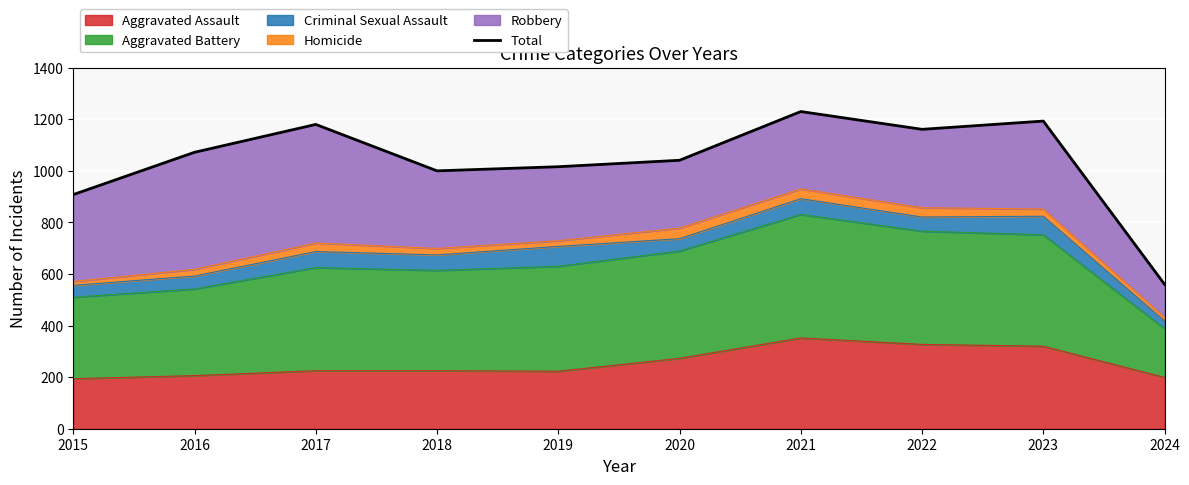

At which label does the data first exceed 1072?

2017